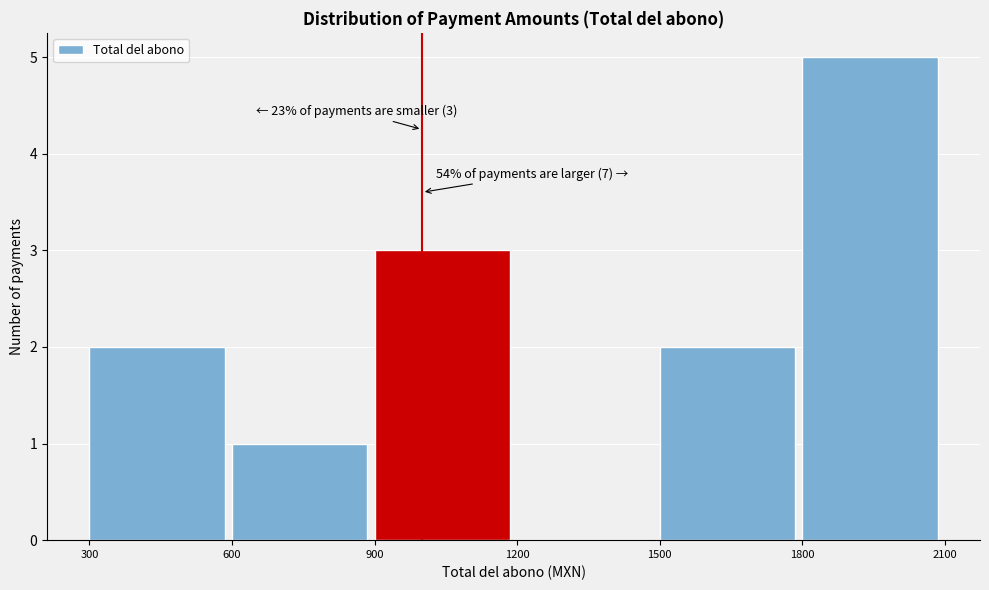

Over which range of the x-axis is the bar tallest?

1800 to 2100